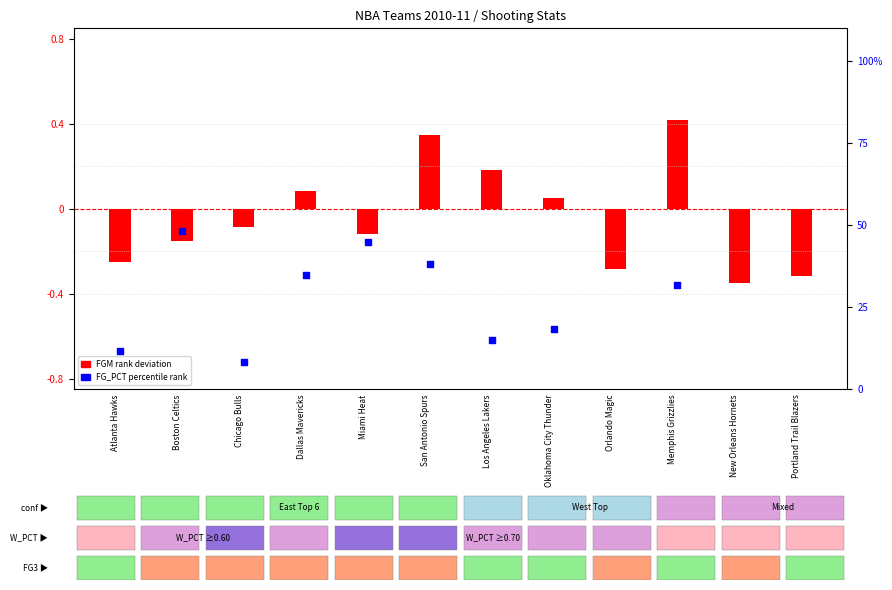

What is the total value across all series at Los Angeles Lakers?

15.2